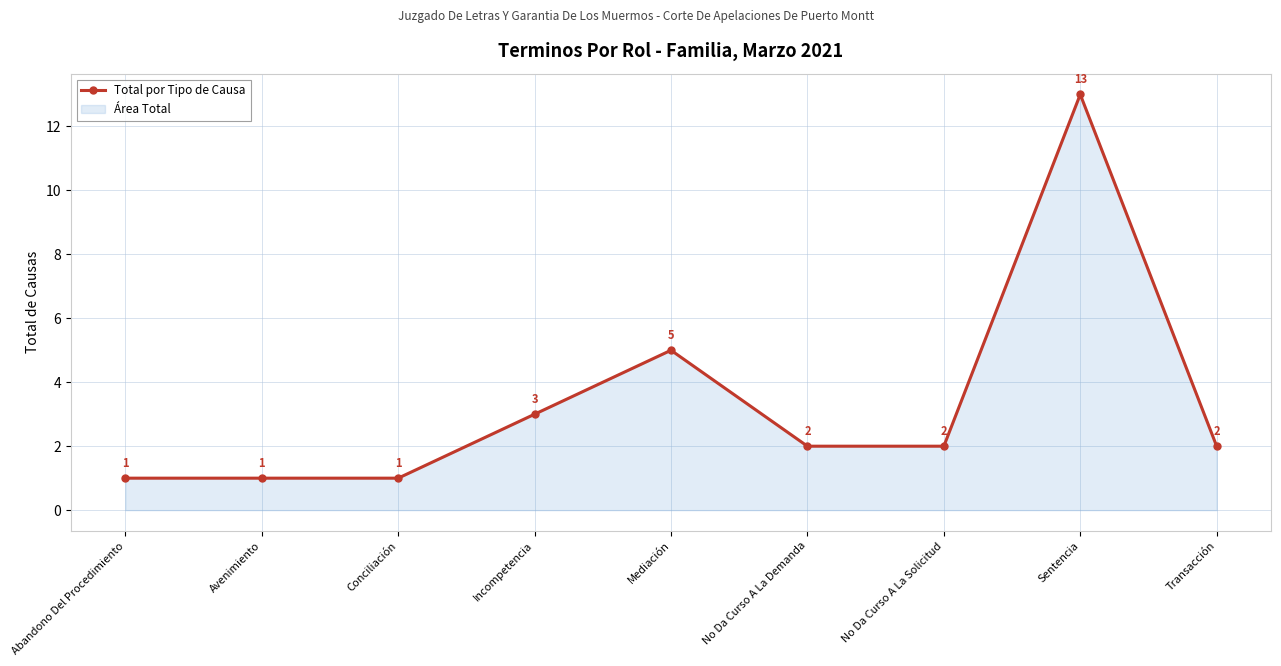

Rank the categories by value from lowest to highest.

Abandono Del Procedimiento, Avenimiento, Conciliación, No Da Curso A La Demanda, No Da Curso A La Solicitud, Transacción, Incompetencia, Mediación, Sentencia